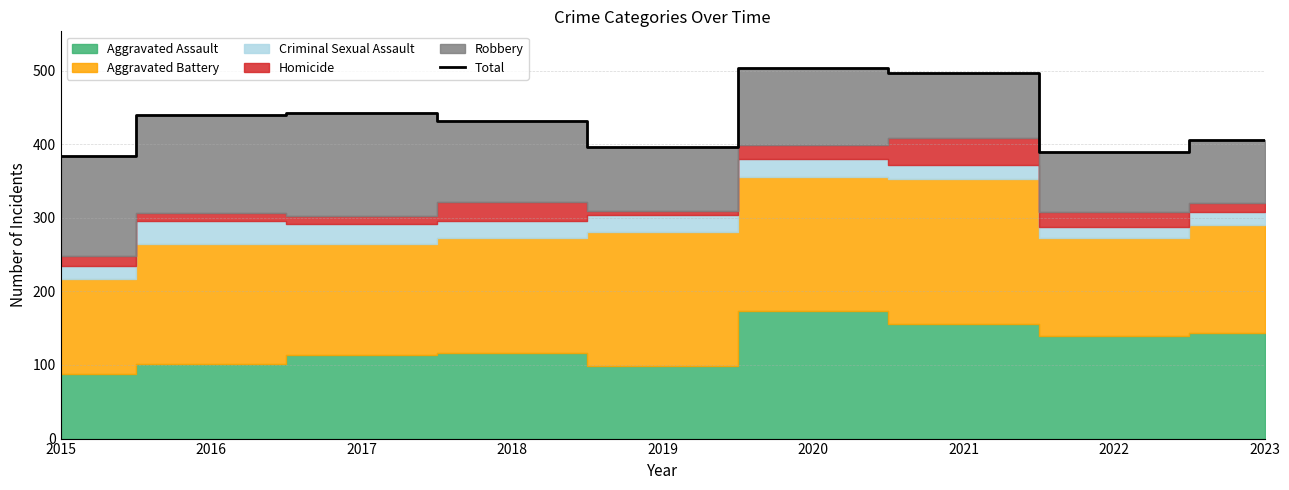

List the labels in order of value, smallest first.

2015, 2022, 2019, 2023, 2018, 2016, 2017, 2021, 2020